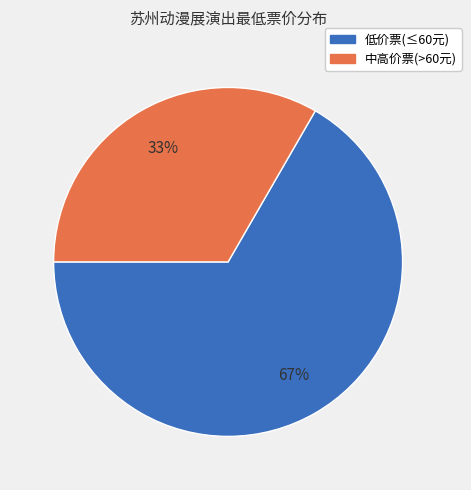

How many slices are in this pie chart?

2